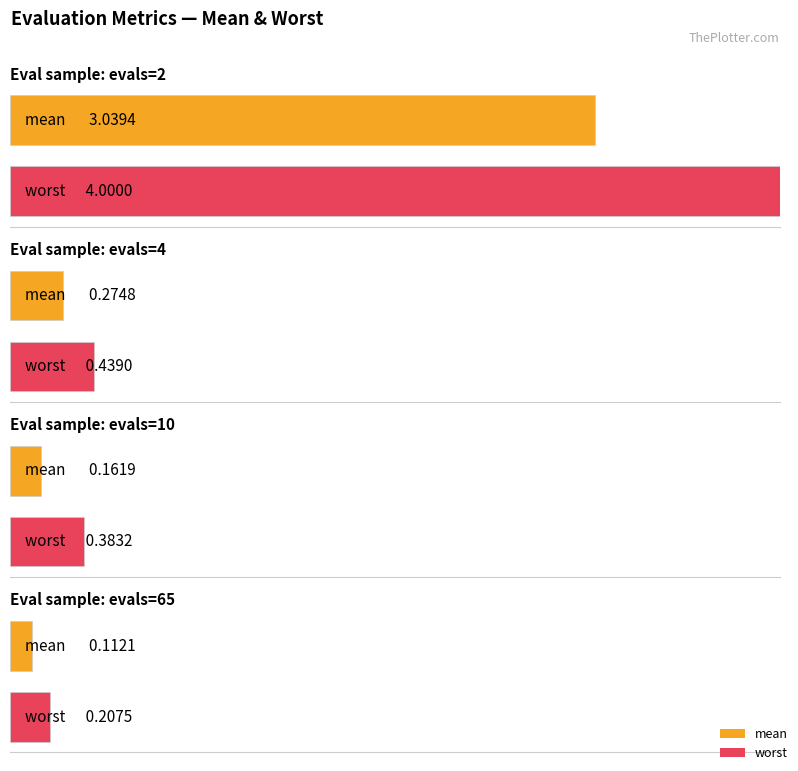

What is the value of the best bar at the 4th from the left?

0.1